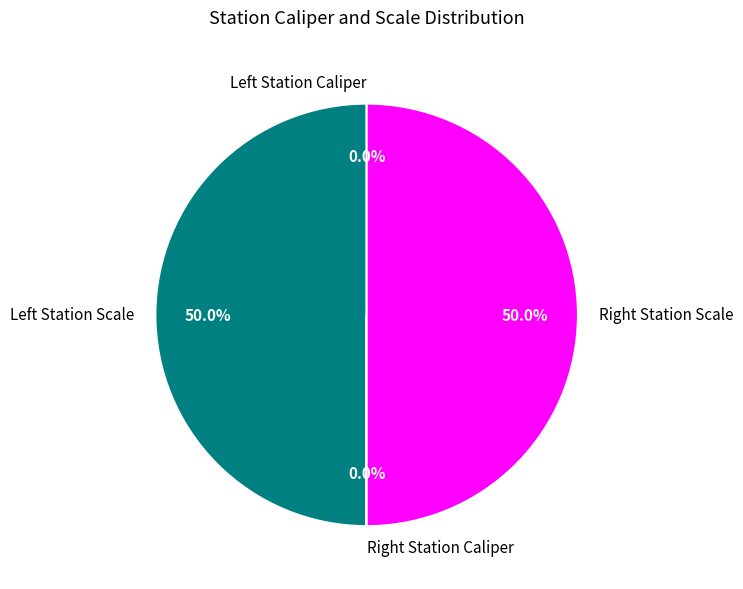

What is the smallest slice in the pie chart?

Left Station Caliper